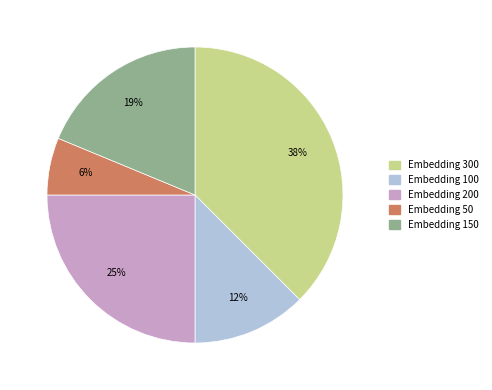

Is the sum of Embedding 200 and Embedding 50 greater than half?

No